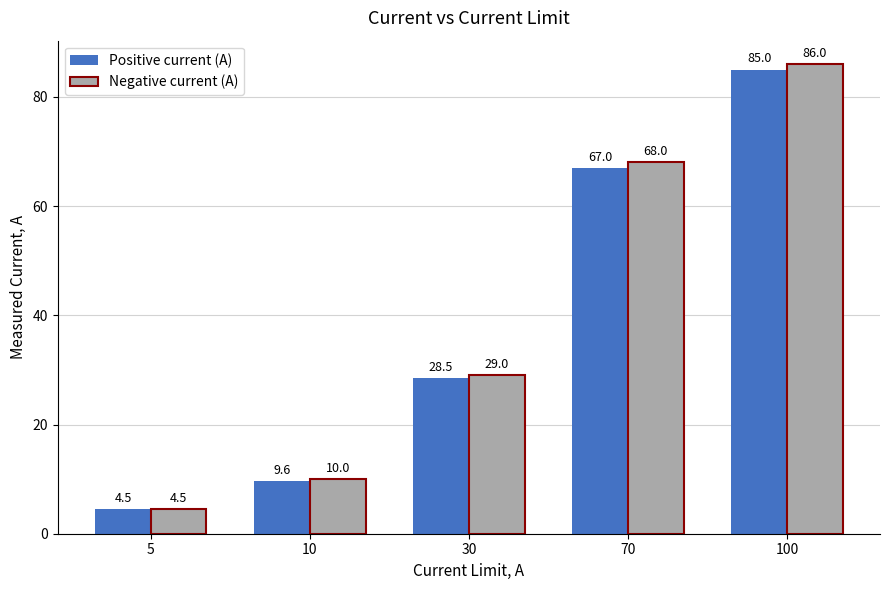

What is the sum of the Negative current (A) values at 5 and 70?

72.5